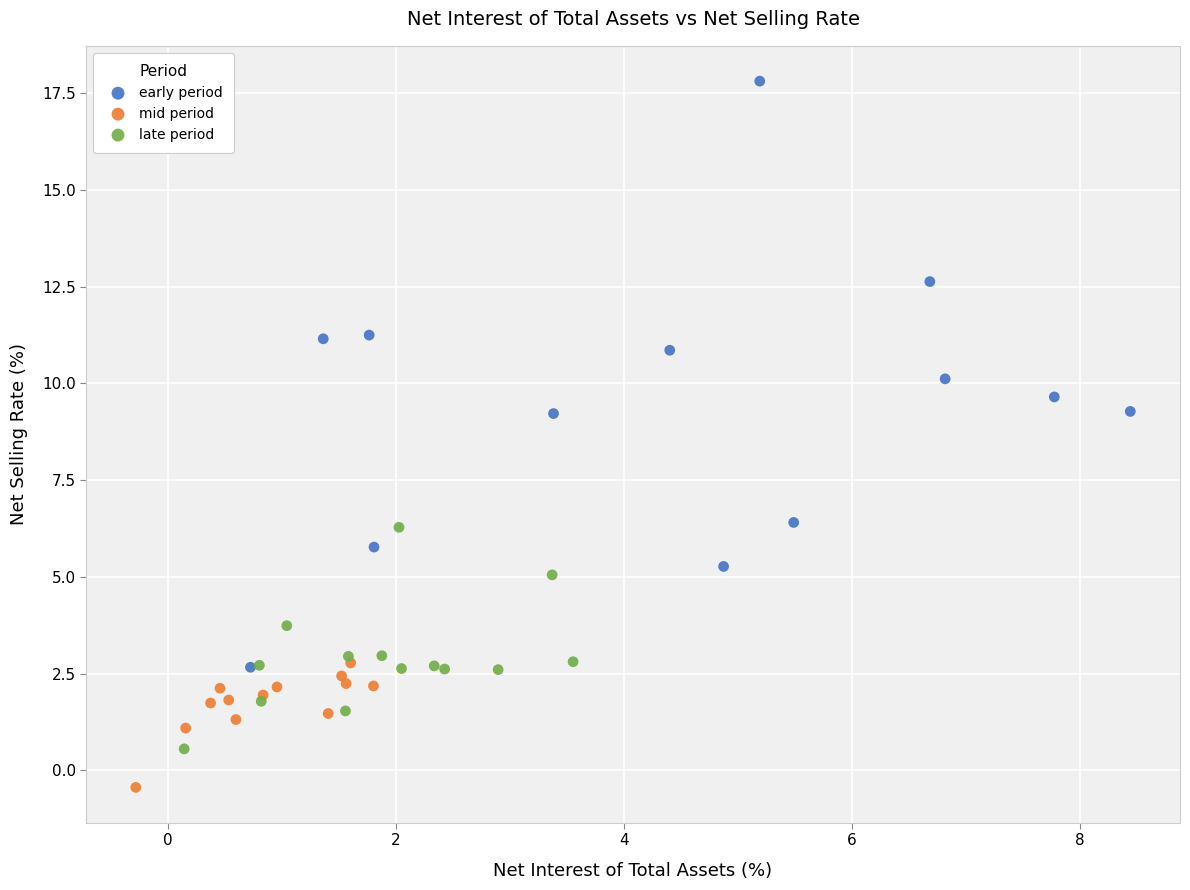

What are all the series names shown in the legend?

early period, mid period, late period